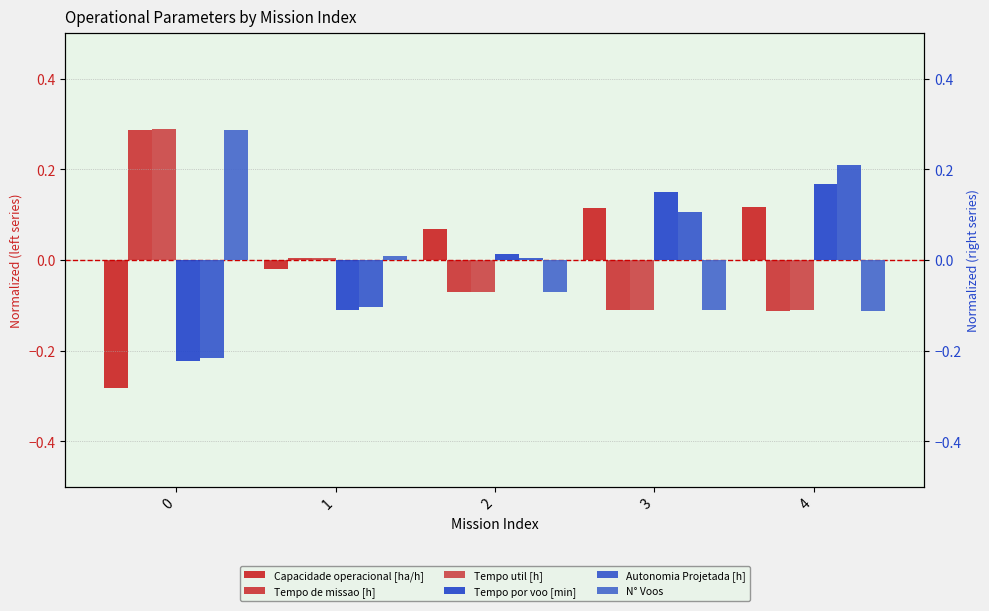

Does the chart contain stacked bars?

No